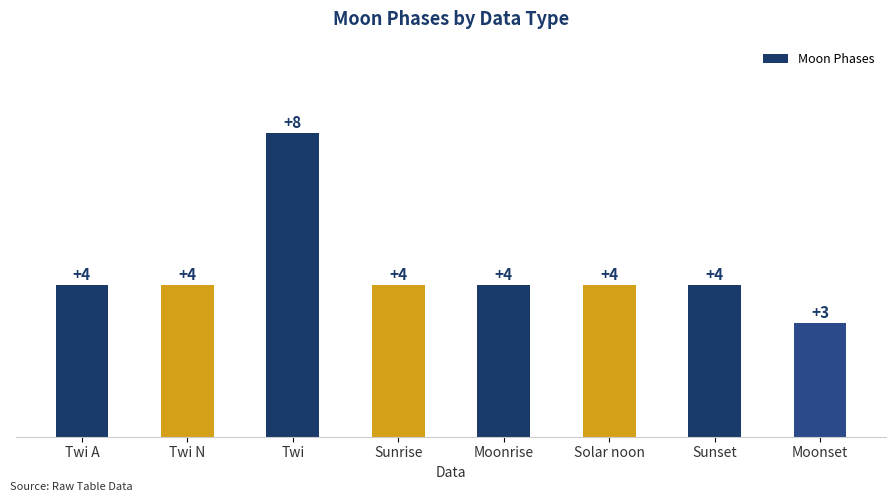

What is the approximate value at Sunset?

4